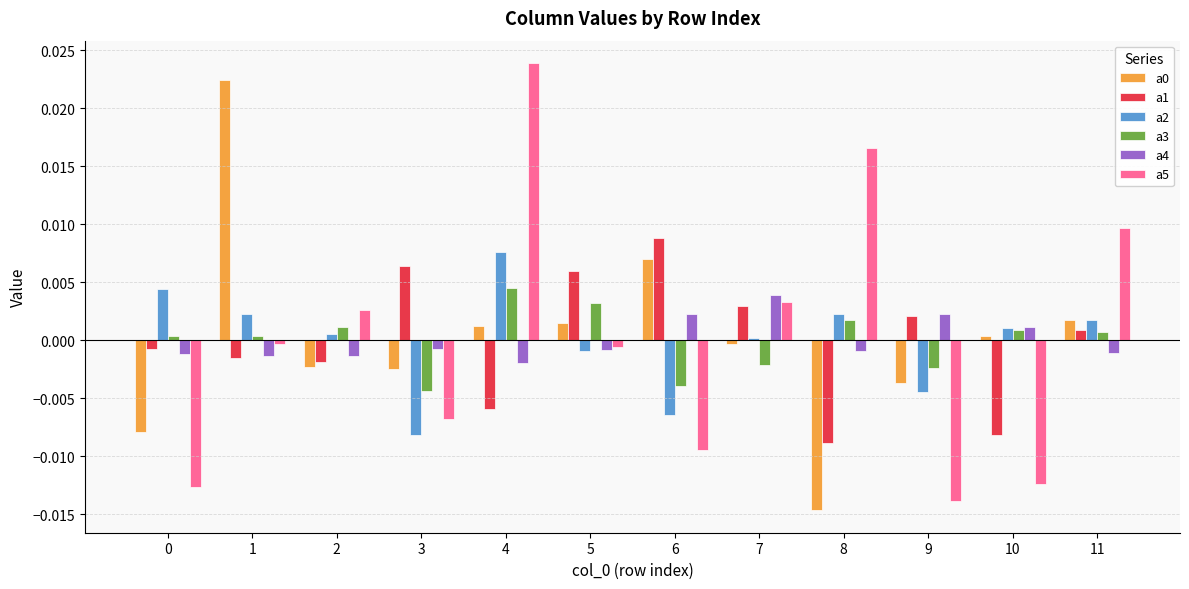

Is the value of a4 at 0 greater than the value of a2 at 6?

Yes